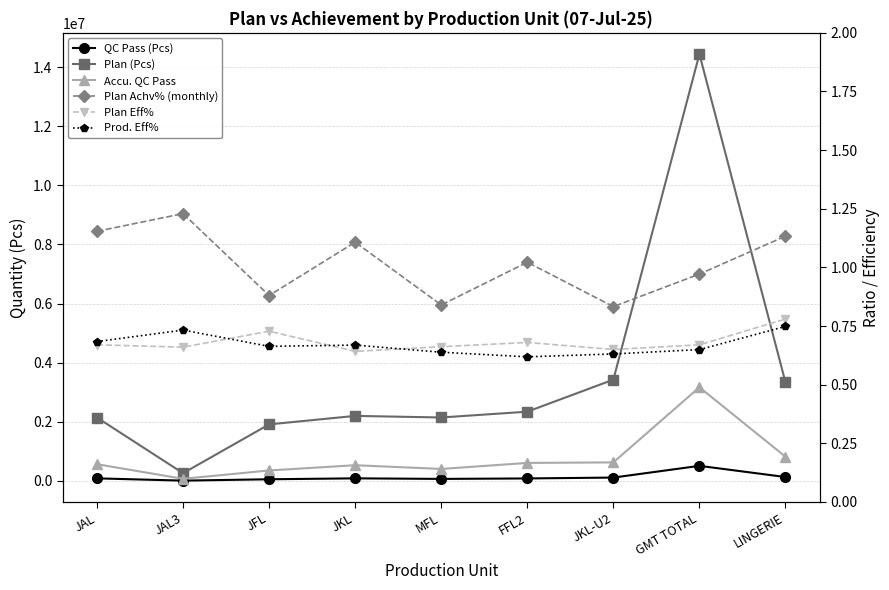

Which category has the lowest value in the Accu. QC Pass series?

JAL3